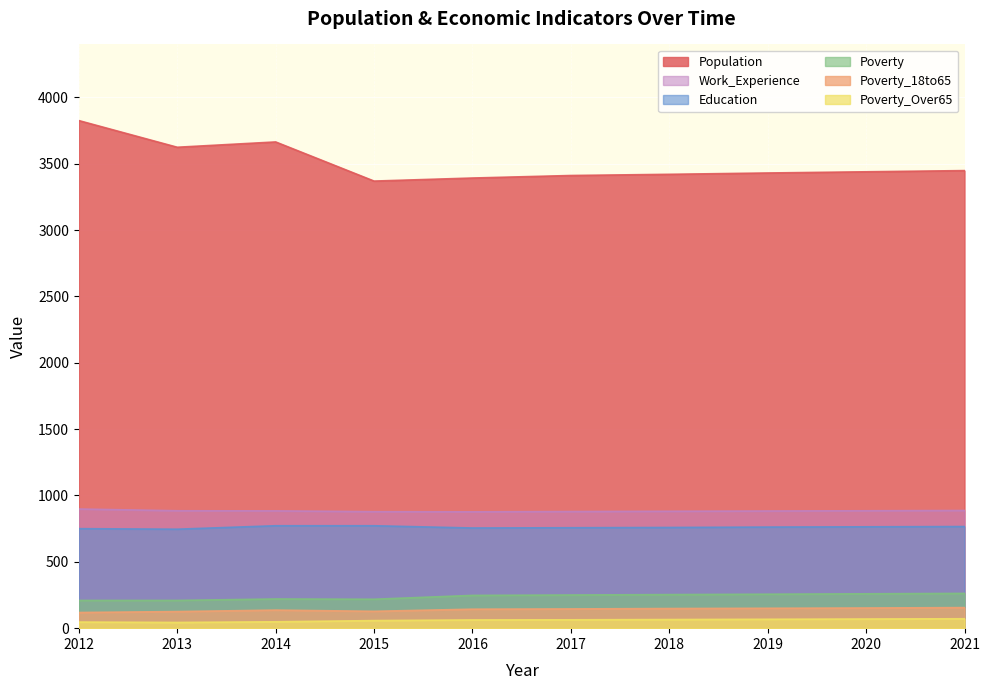

True or false: Education has more than 0 interior local peaks.

False